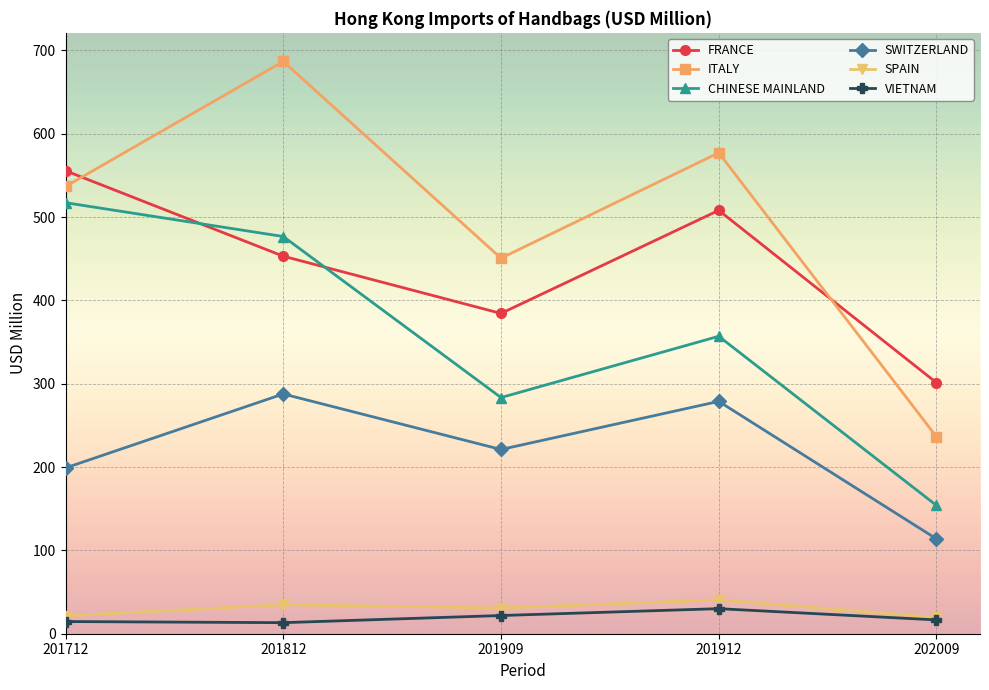

Between 201909 and 201912, which series saw the biggest shift?

ITALY